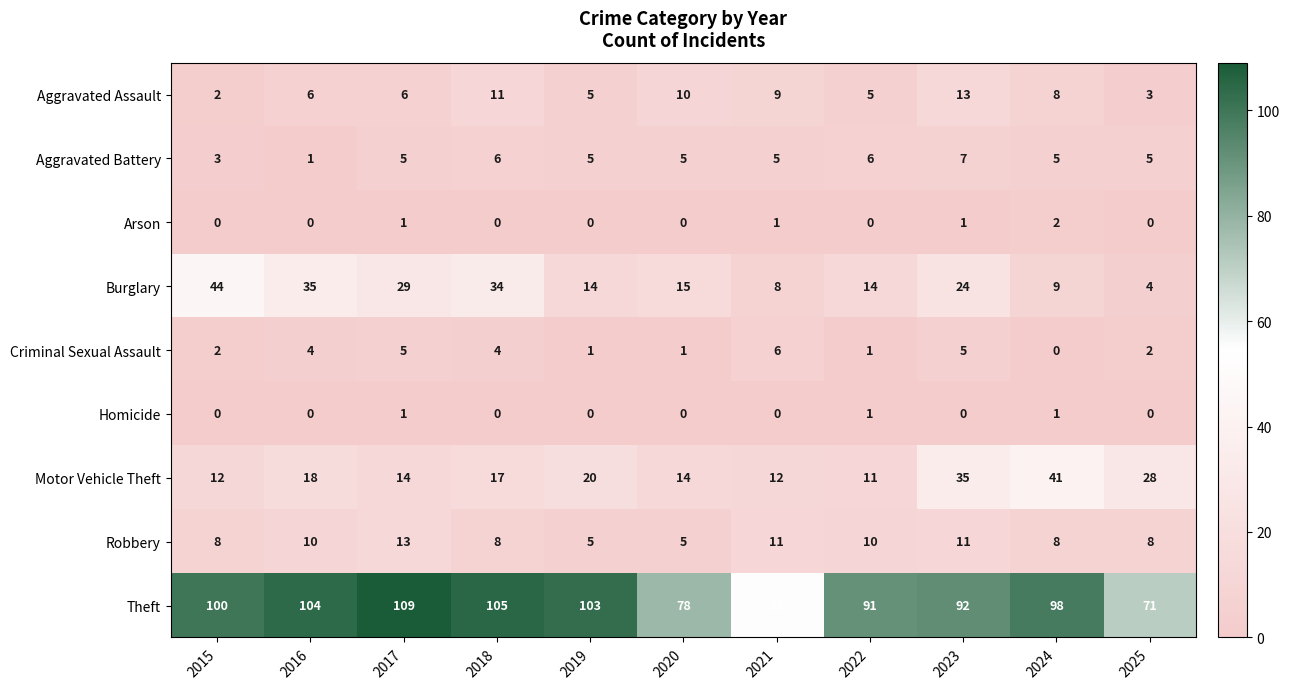

What is the maximum value for Burglary?

44